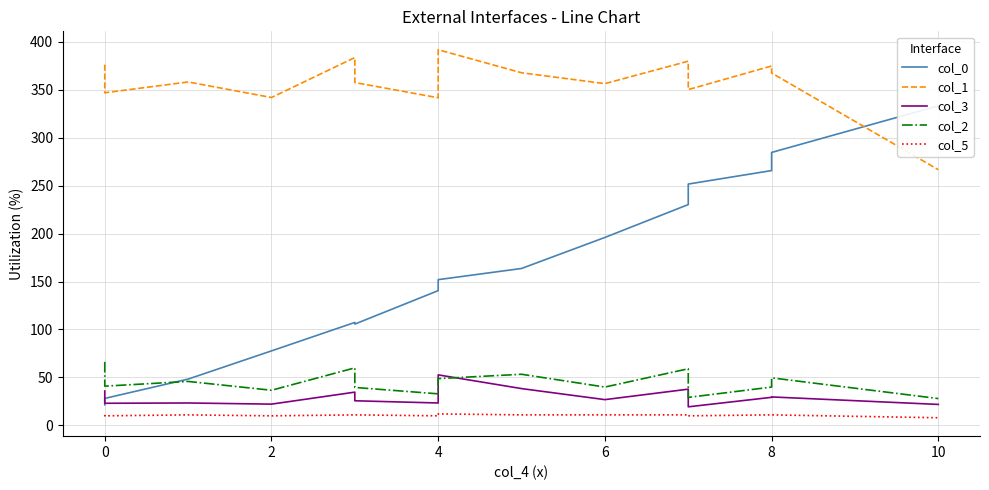

At how many categories does at least one series exceed 9?

15